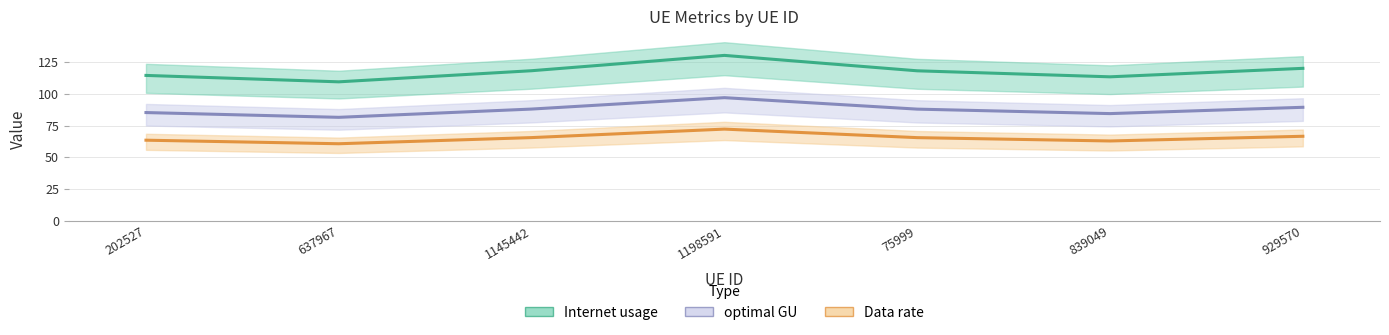

Which category has the highest value in the optimal GU series?

1198591